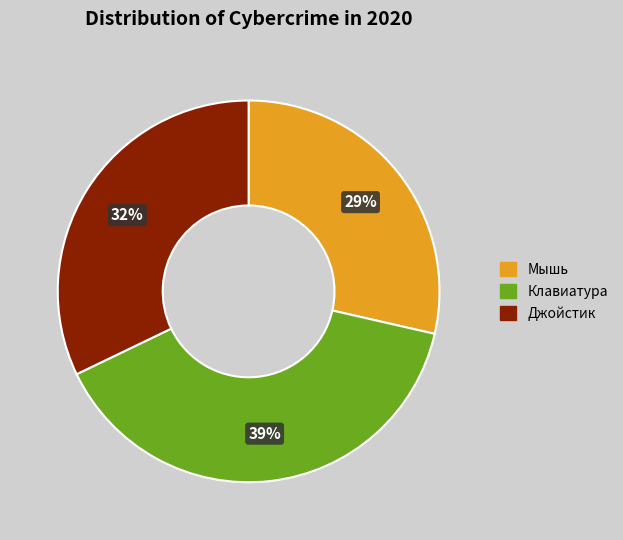

Approximately how many times larger is the value at Джойстик compared to Мышь?

1.1